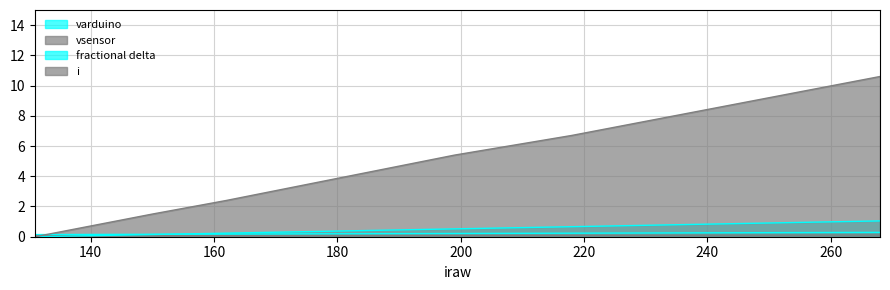

How many lines are shown in the chart?

4